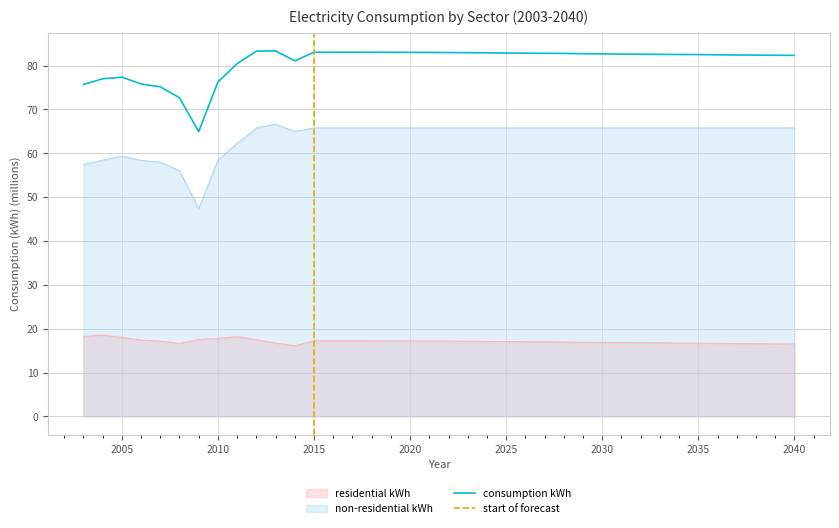

Is it true that non-residential kWh equals 32.7 at 2012?

False